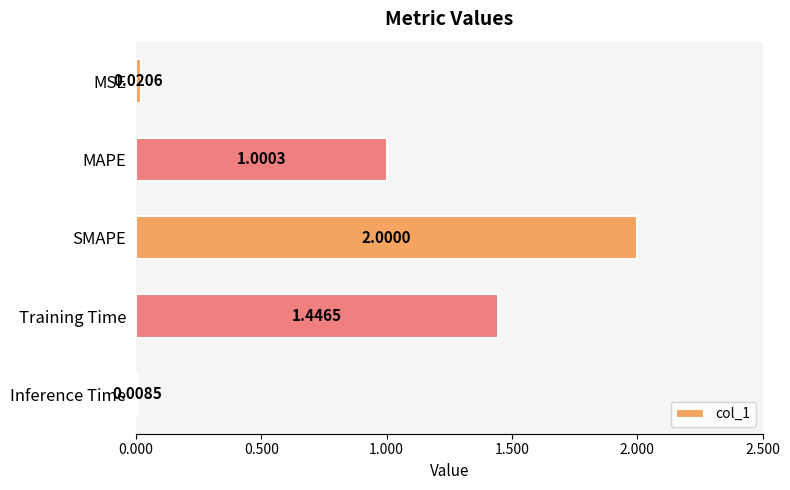

What is the label of the 1st bar from the top?

MSE